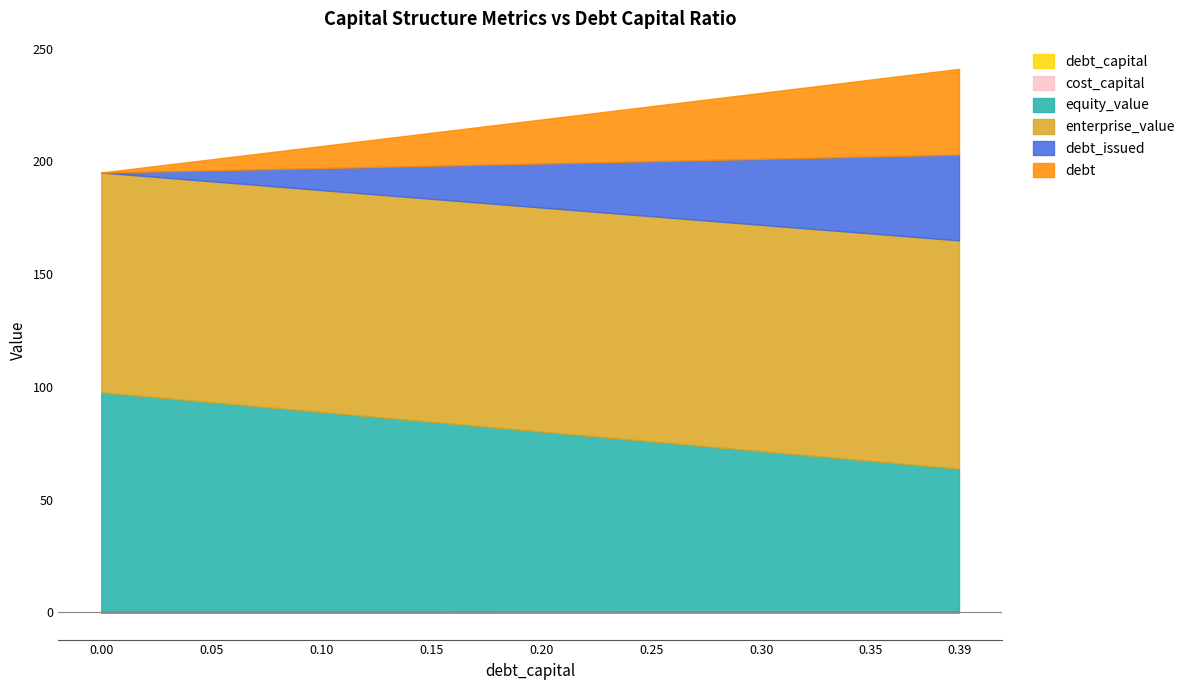

What is the difference between the second highest and minimum values in the debt series?

34.1